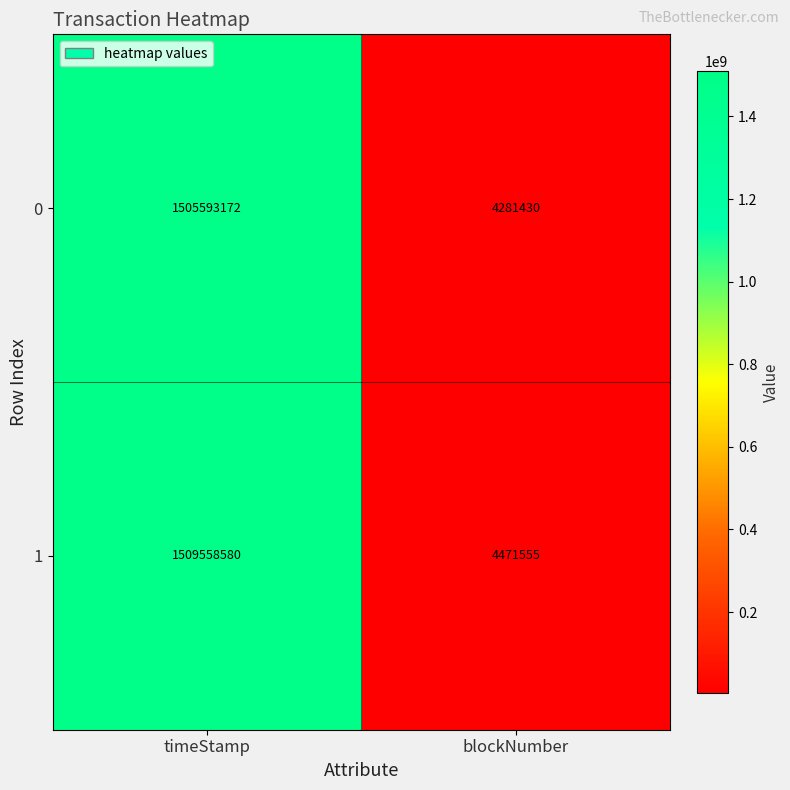

How many distinct data groups are displayed?

2